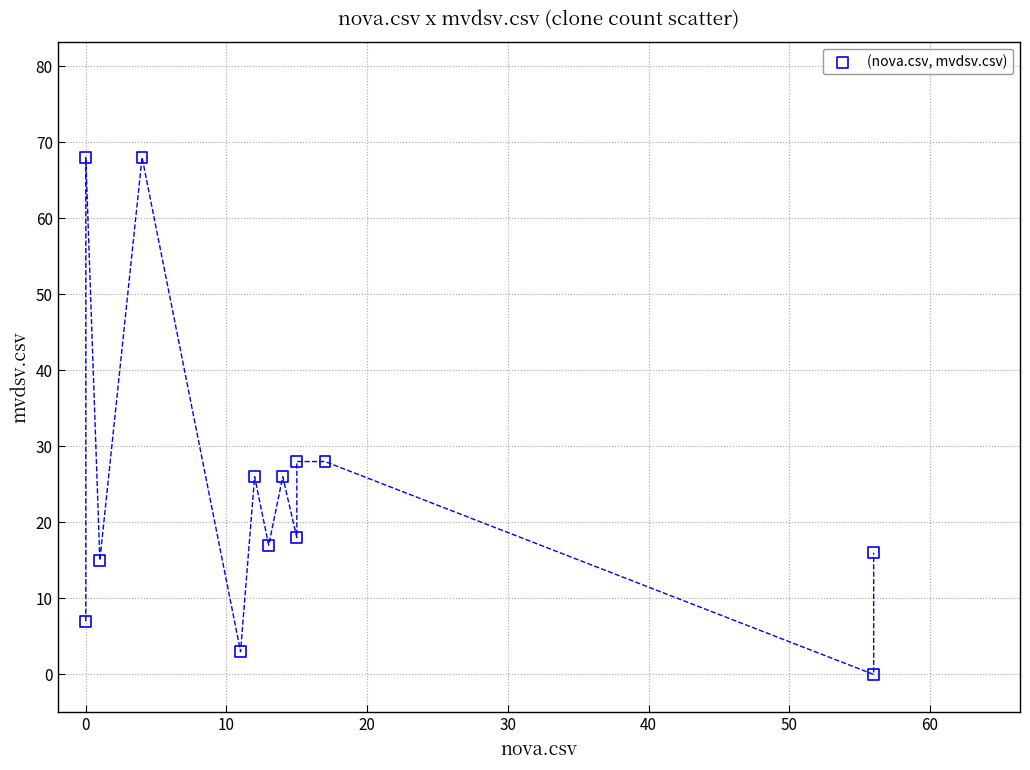

What is the range of X values (max minus min)?

56